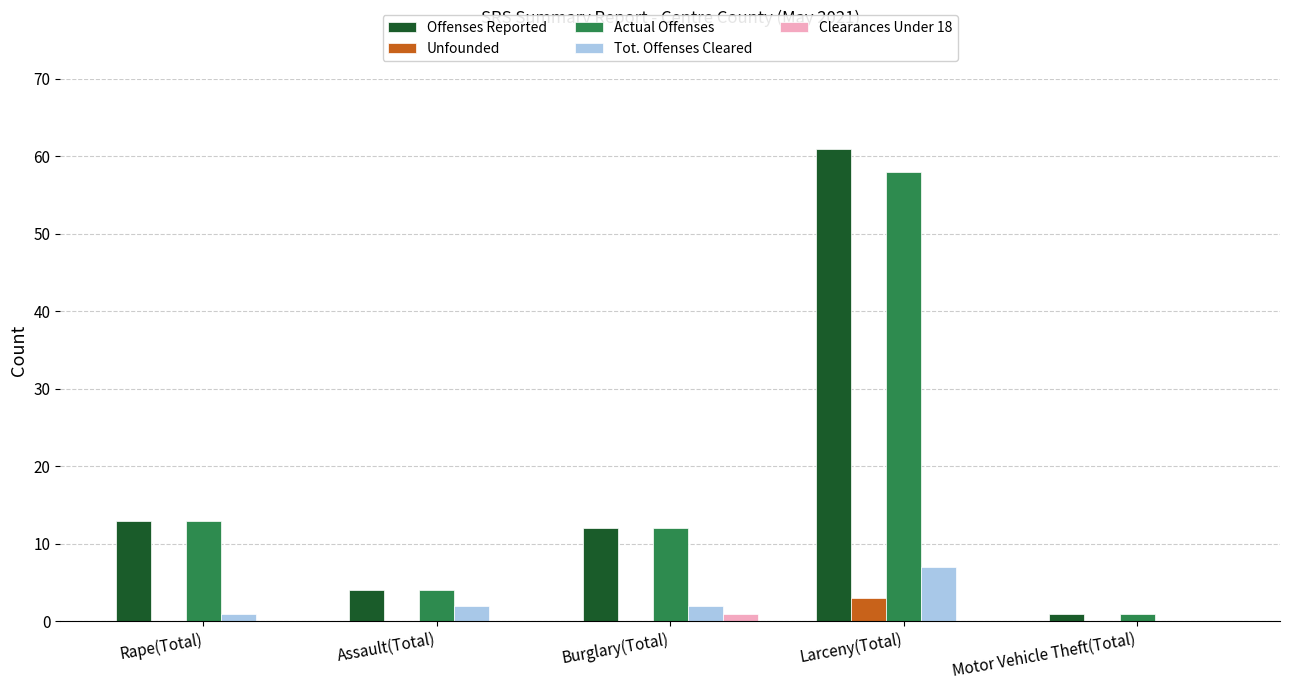

At which label is Offenses Reported closest to 31?

Rape(Total)